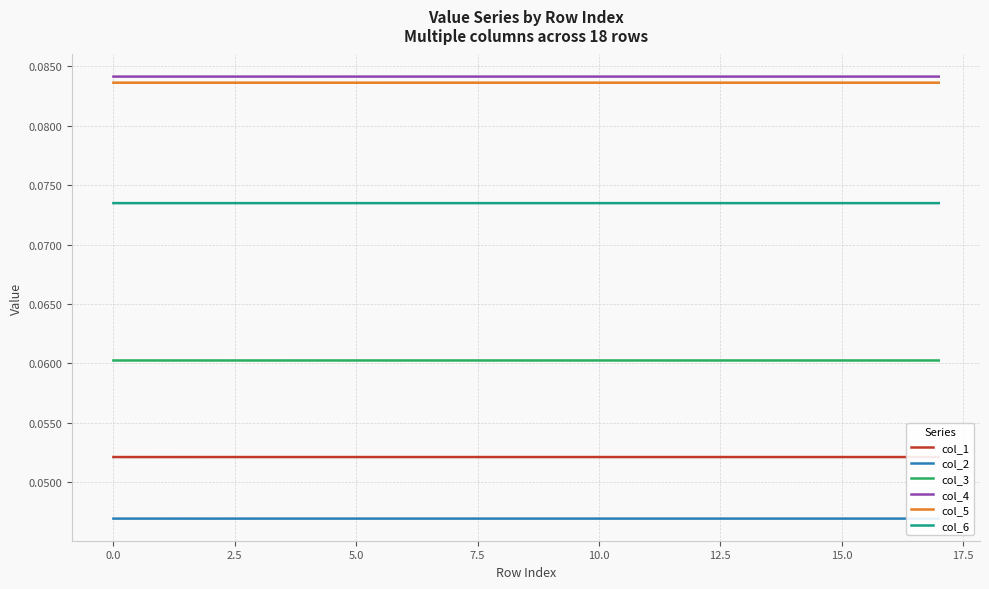

Does the chart have visible grid lines?

Yes